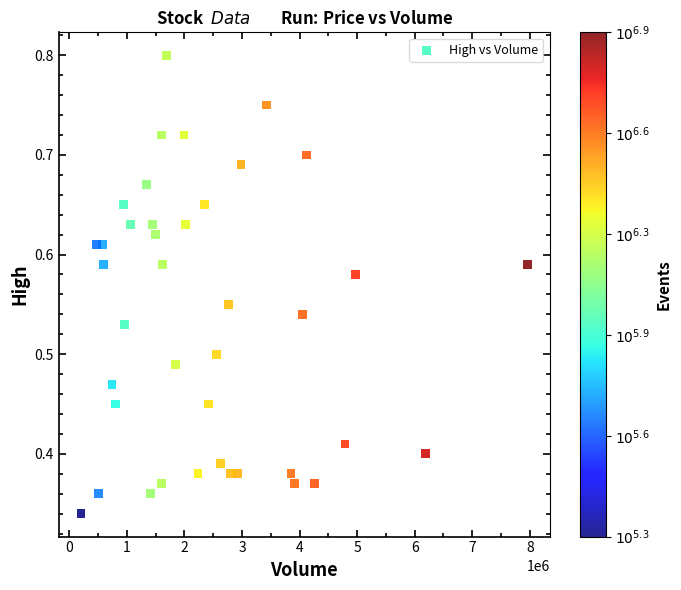

What is the range of X values (max minus min)?

7753400.0